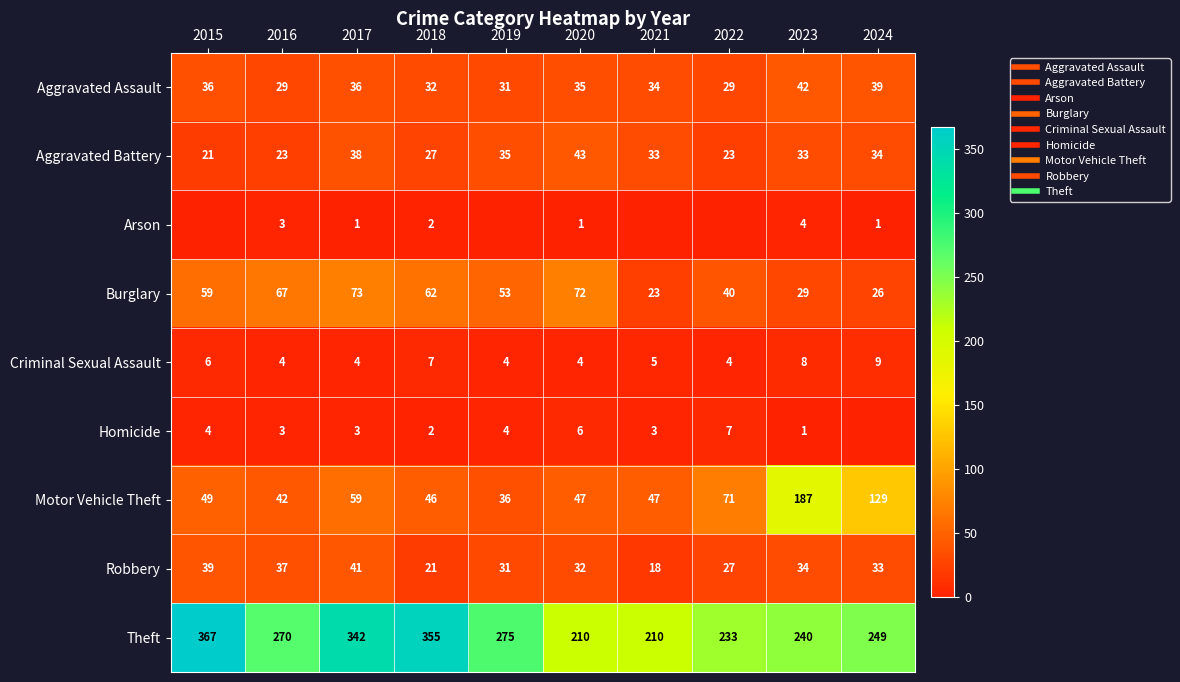

Which series has the largest range (max minus min)?

Theft